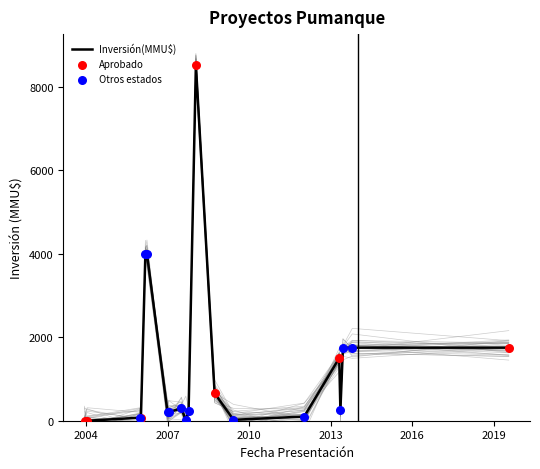

What is the highest value of the Inversión(MMU$) series?

8521